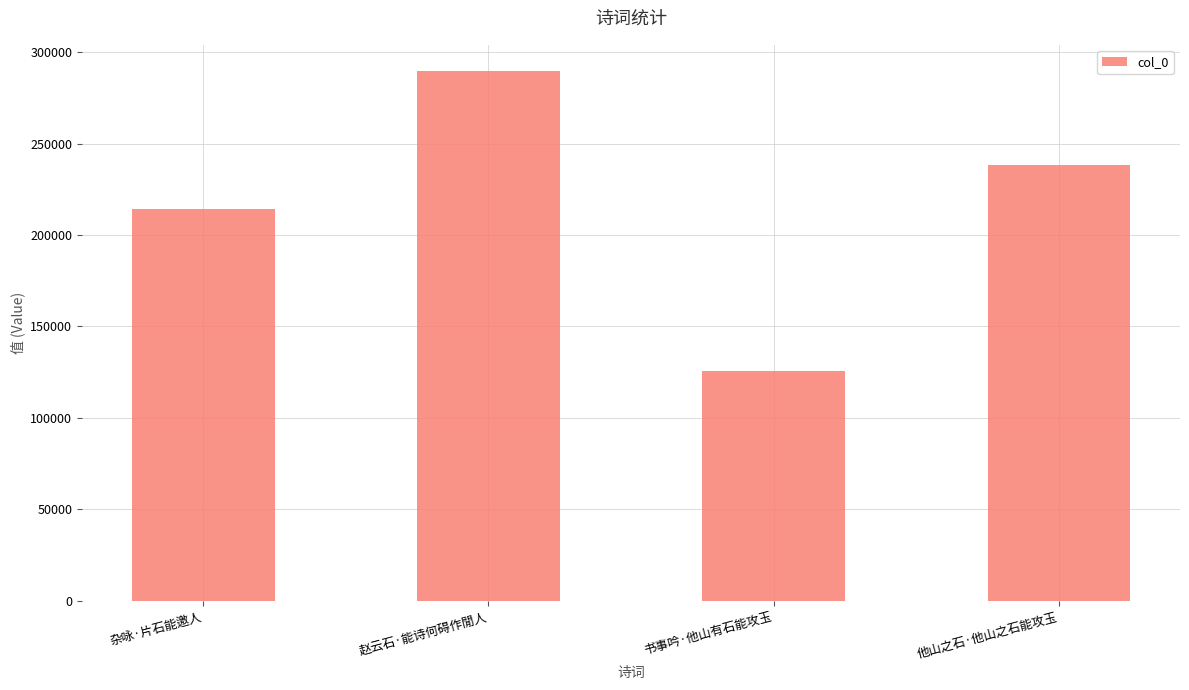

Between 杂咏·片石能邀人 and 赵云石·能诗何碍作閒人, which is larger?

赵云石·能诗何碍作閒人